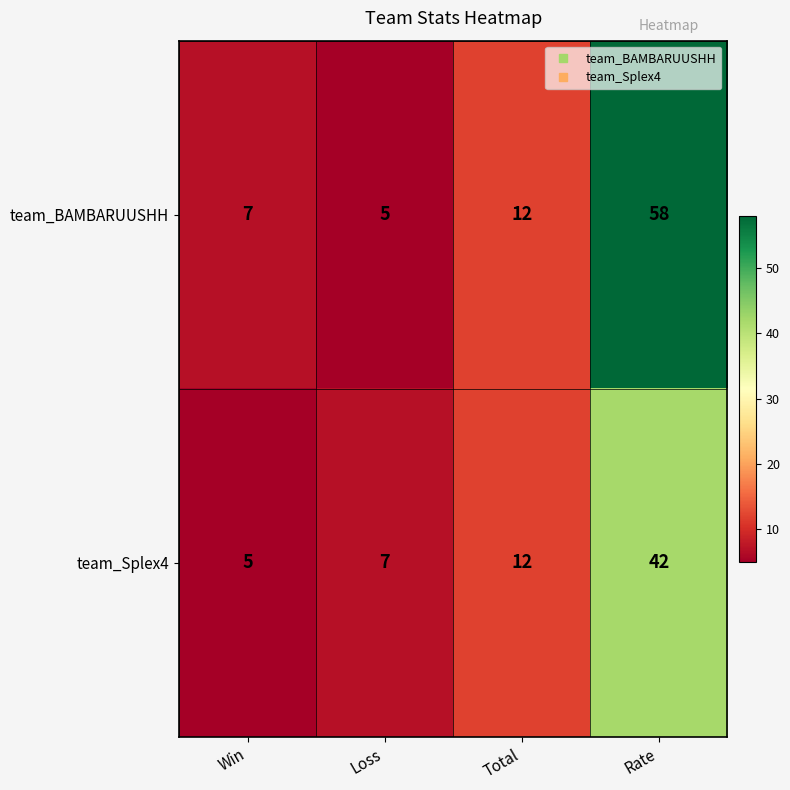

Which category has the highest value across all series?

Rate